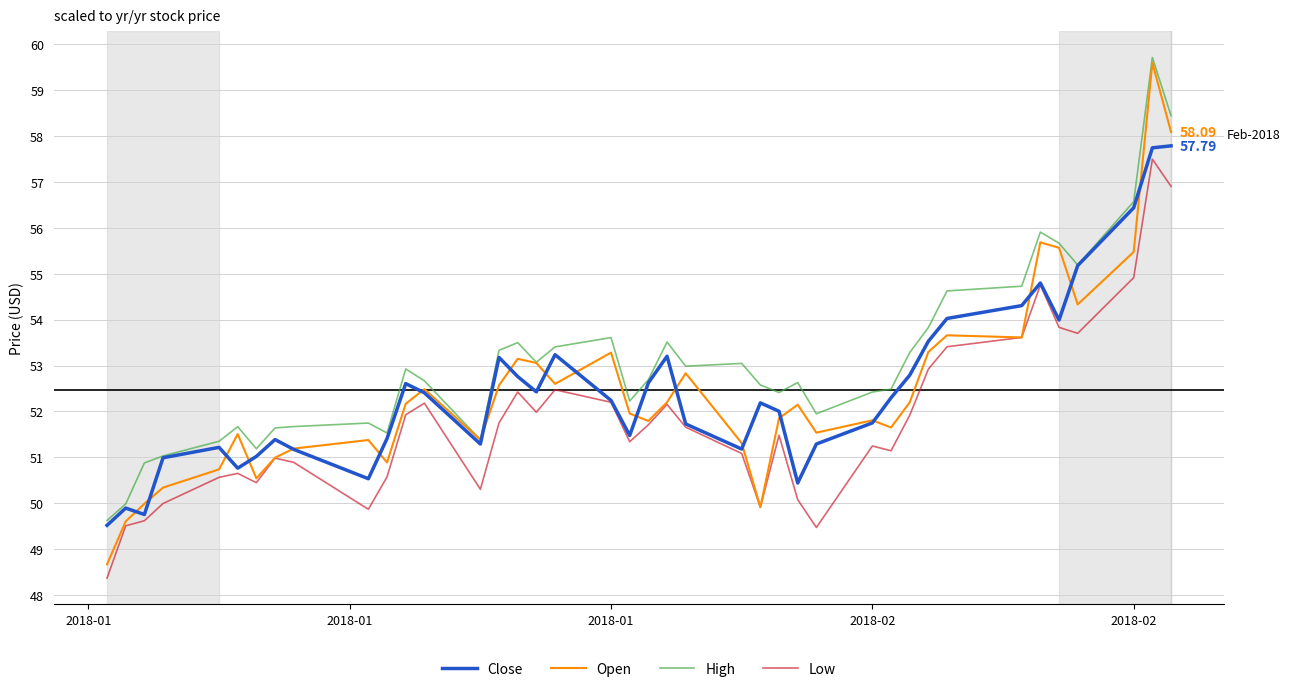

Which series has the largest total across all categories?

High